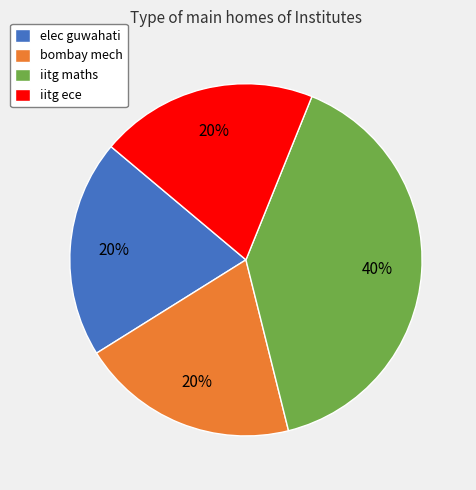

Do iitg maths and bombay mech together represent more than half of the pie?

Yes